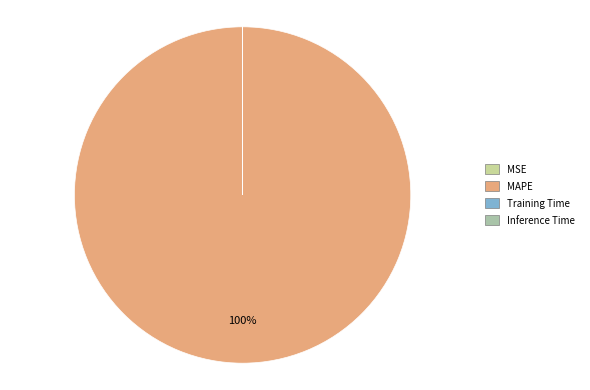

The MSE slice represents 7% of the pie. True or false?

False